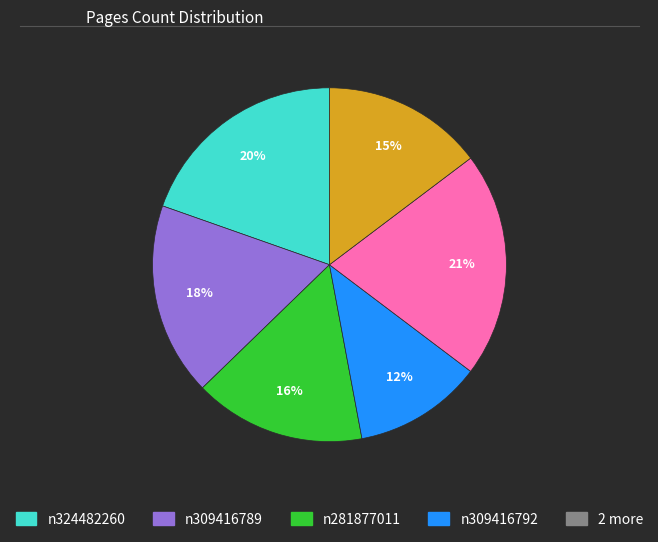

To the nearest percent, what is the difference between the largest and smallest slice percentages?

9%